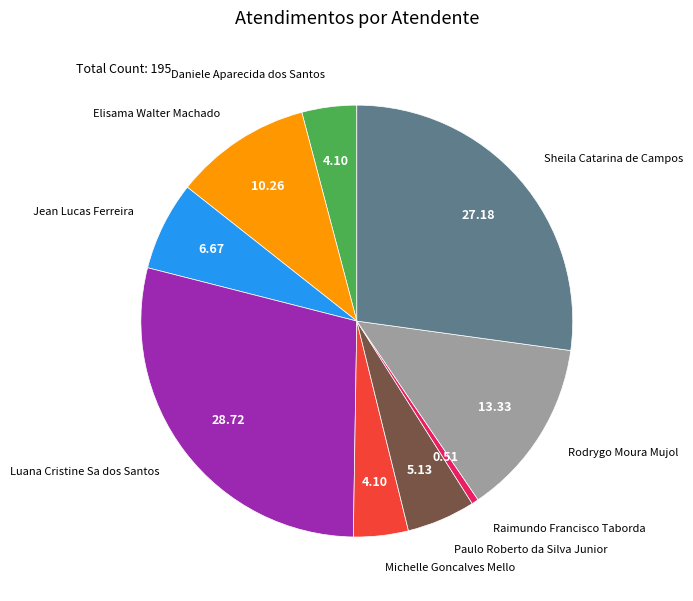

Is there a majority slice in this chart?

No